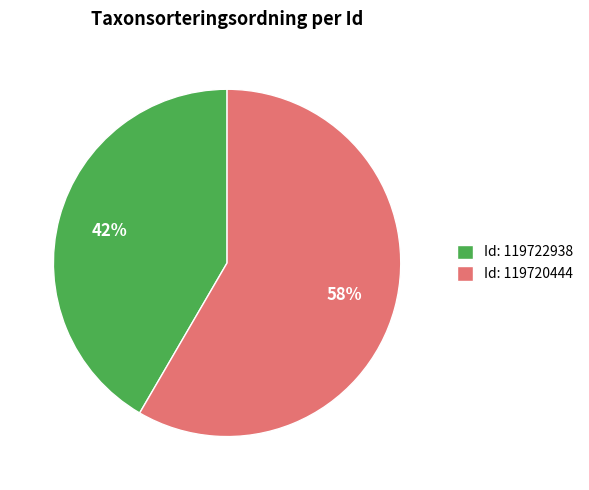

Do Id: 119722938 and Id: 119720444 together represent more than half of the pie?

Yes